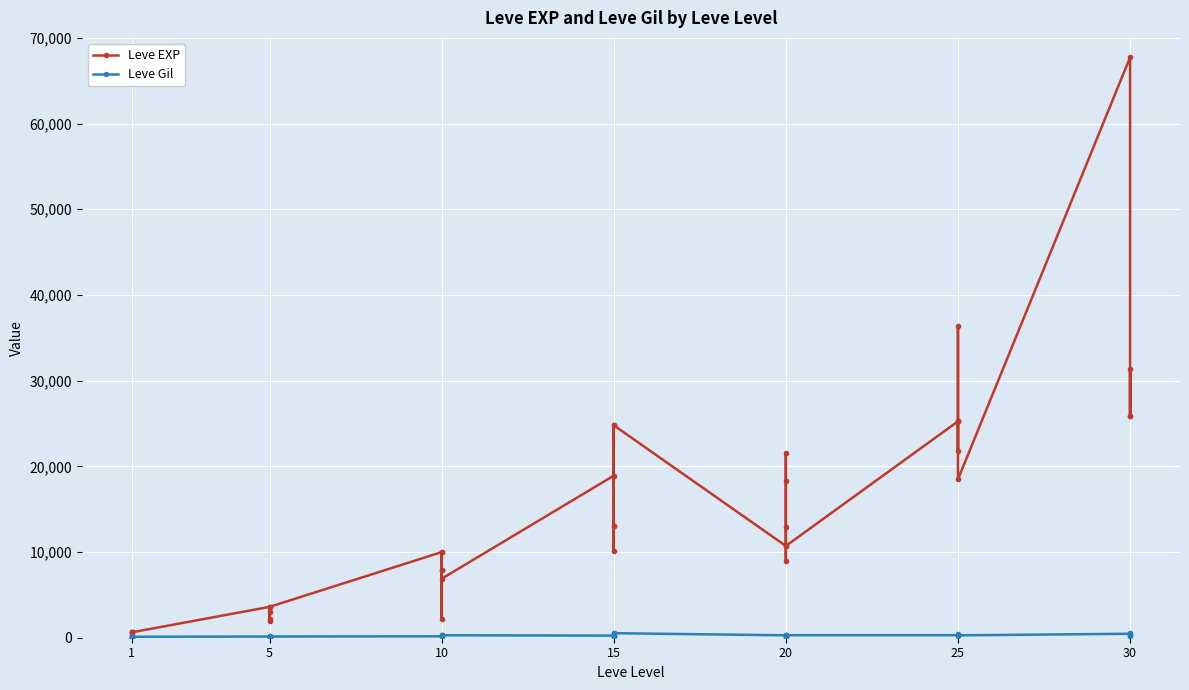

What is the maximum value shown in the chart?

67730